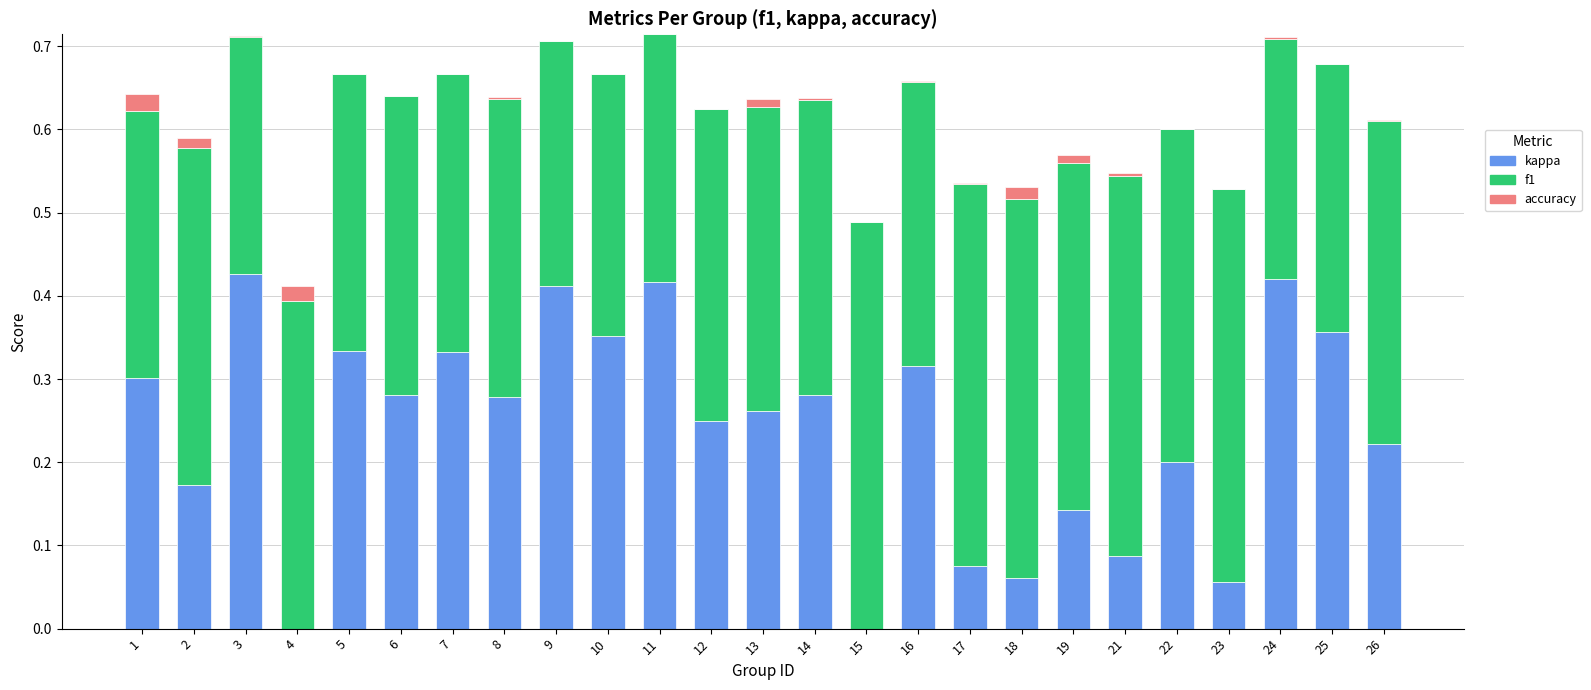

The kappa series shows 0.3 at 7. True or false?

True